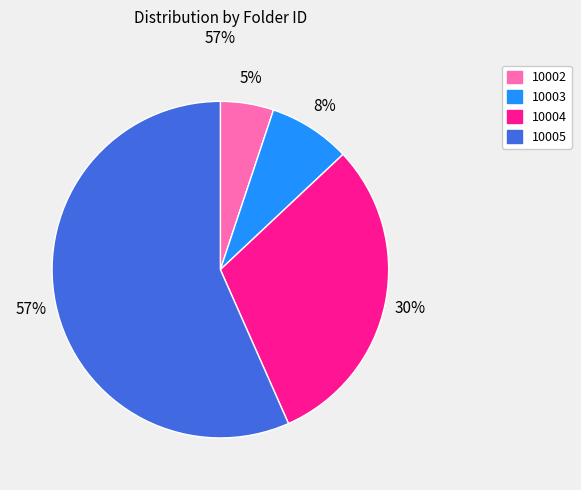

Which category has the biggest portion of the pie?

10005